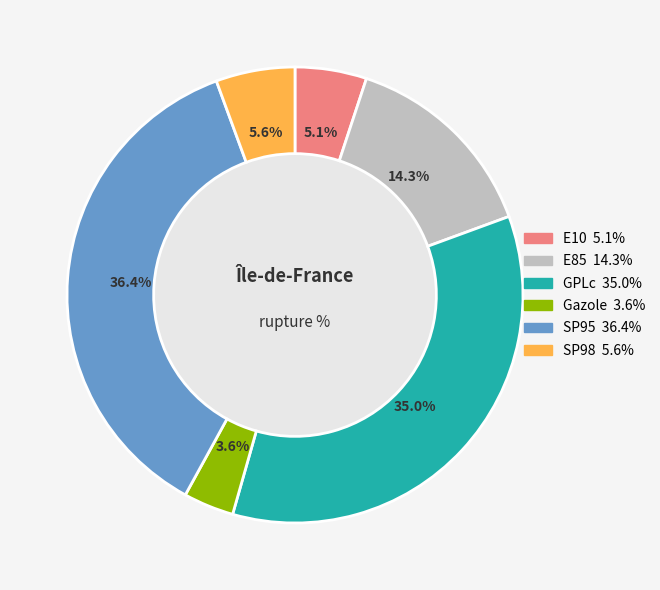

To the nearest percent, what is the combined percentage of E85 and SP95?

51%